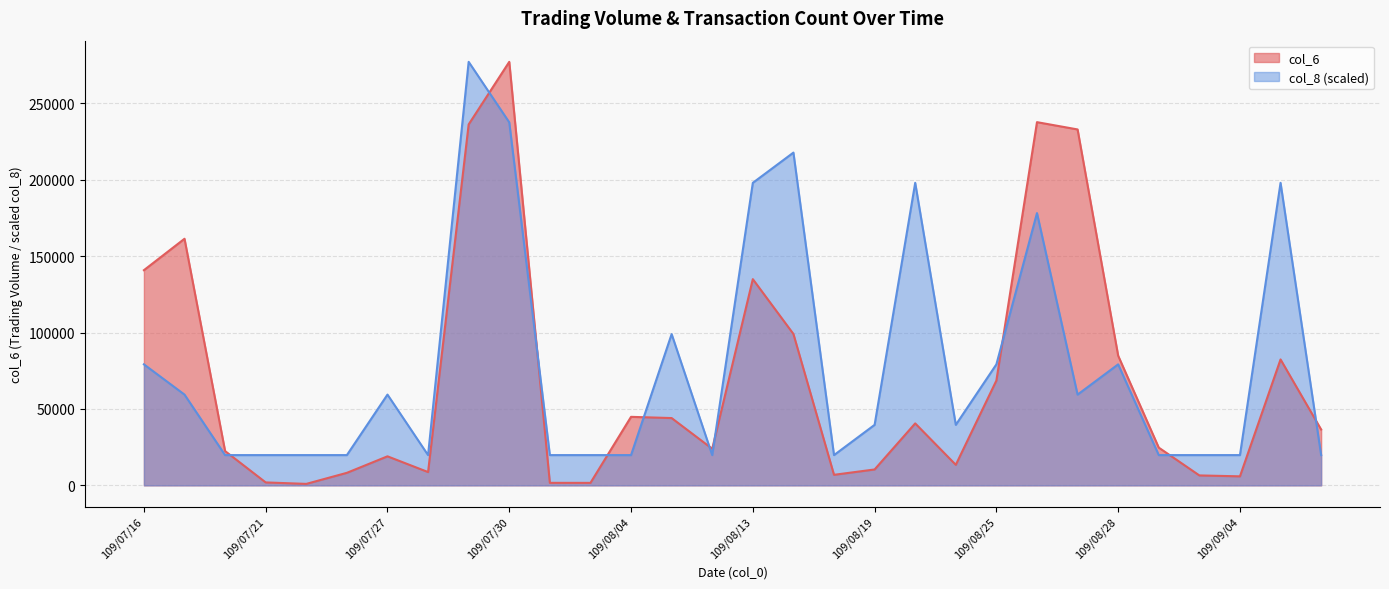

After their last crossing, which series has the higher values: col_6 or col_8?

col_6